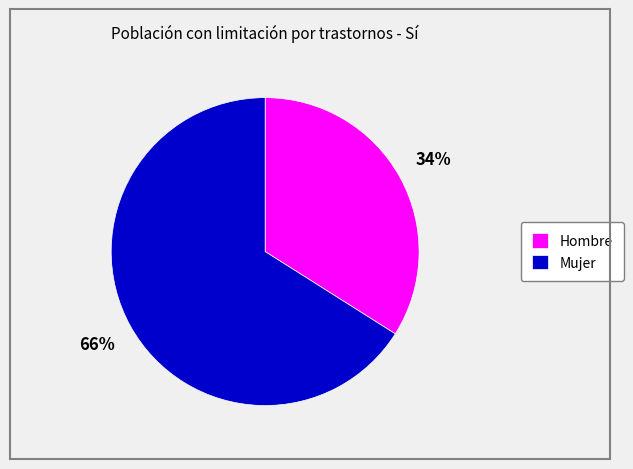

Rank the categories by value from lowest to highest.

Hombre, Mujer